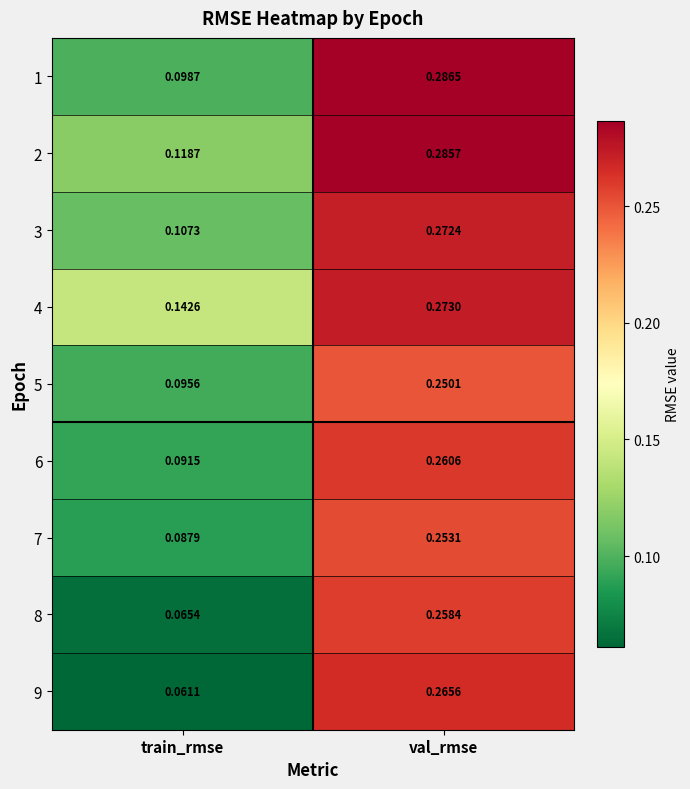

Between train_rmse and val_rmse, which series saw the biggest shift?

9